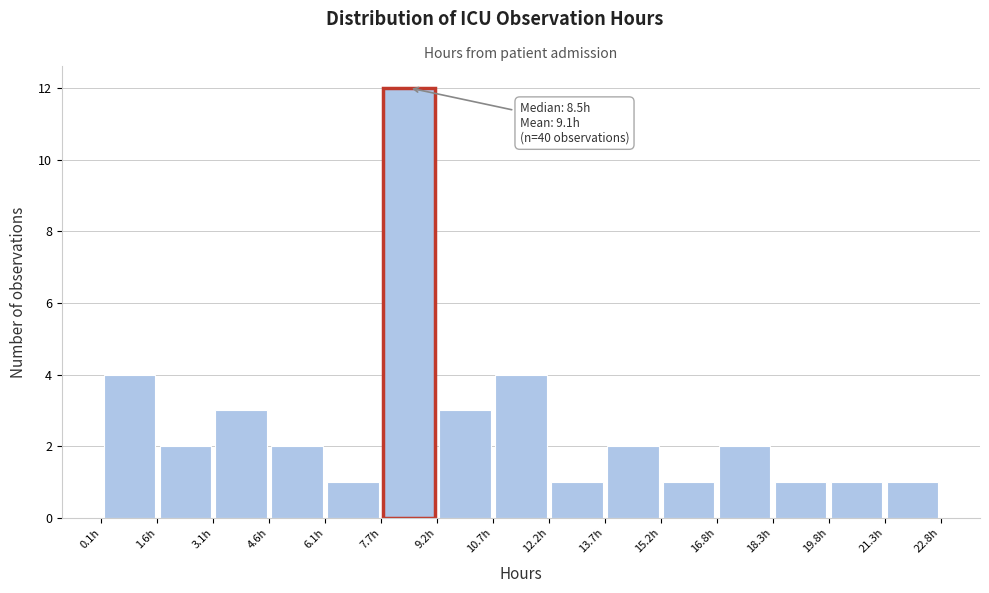

Over which range of the x-axis is the bar tallest?

7.6 to 9.2